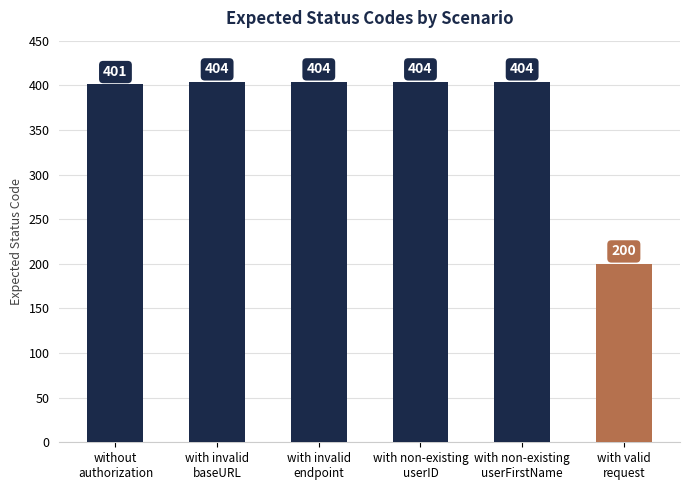

What is the value of the 6th bar from the left?

200